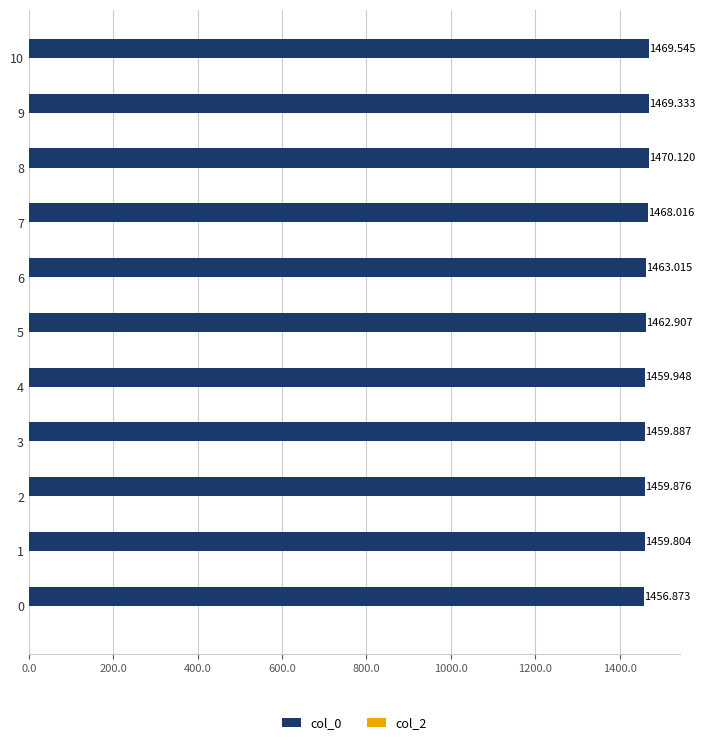

What is the difference between the maximum and minimum values?

13.2